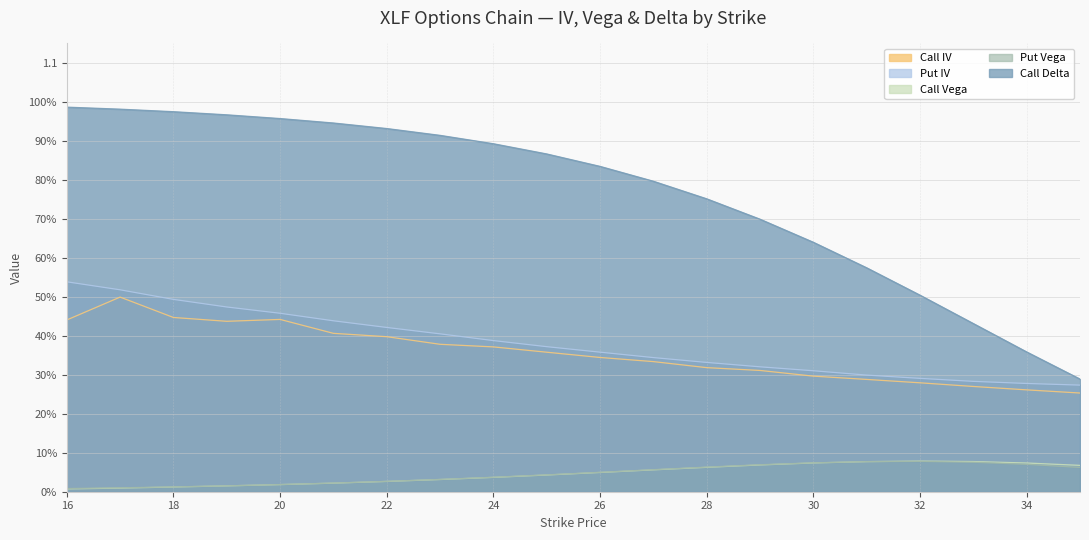

At which label is Call Vega closest to 0?

16